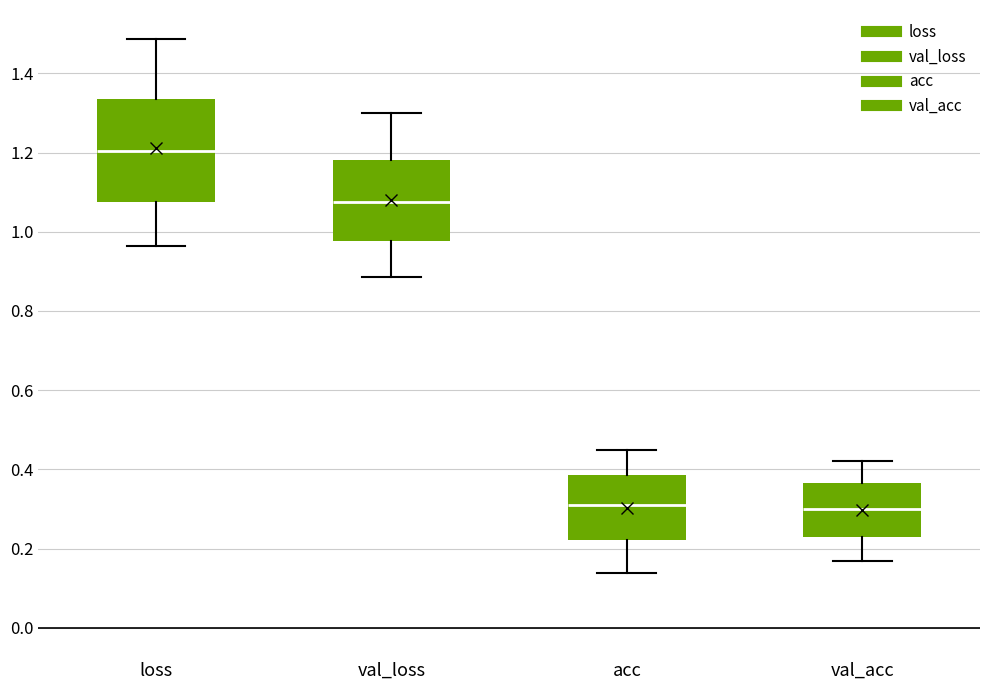

Which box is the tallest, from its lower edge to its upper edge?

loss